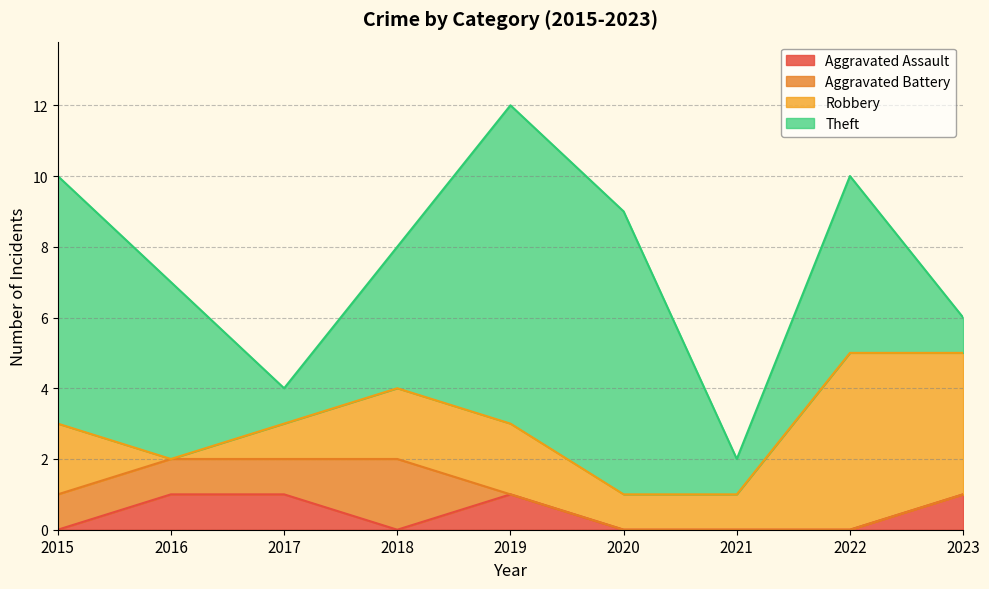

What is the total value across all series at 2023?

6